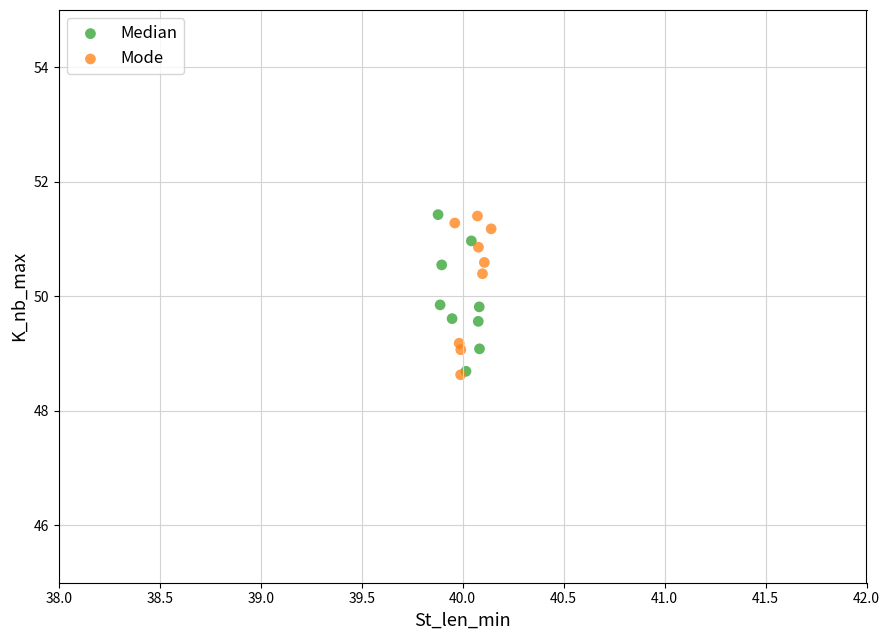

What are all the series names shown in the legend?

Median, Mode